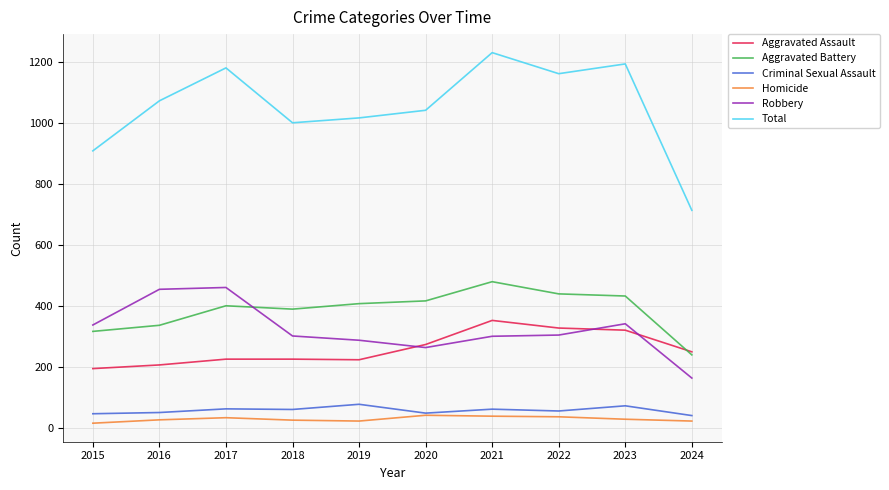

Where does the Criminal Sexual Assault series first go above 60?

2017